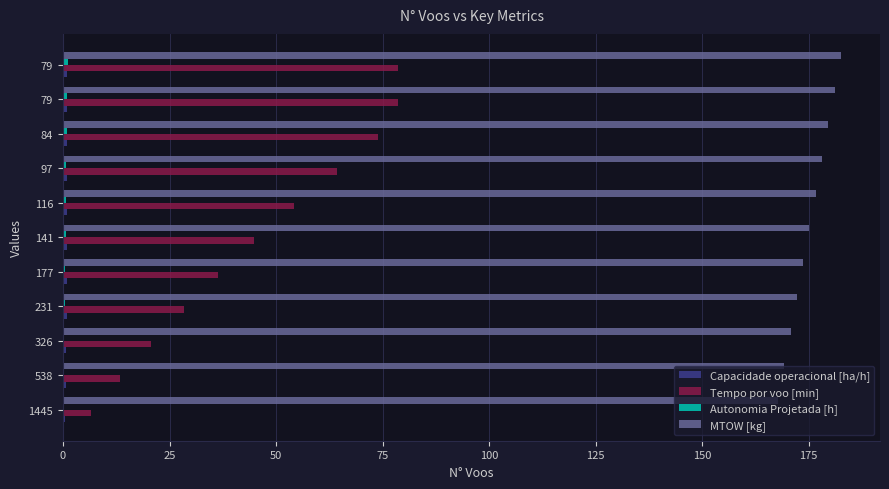

How many data points in Tempo por voo [min] are above 44?

6